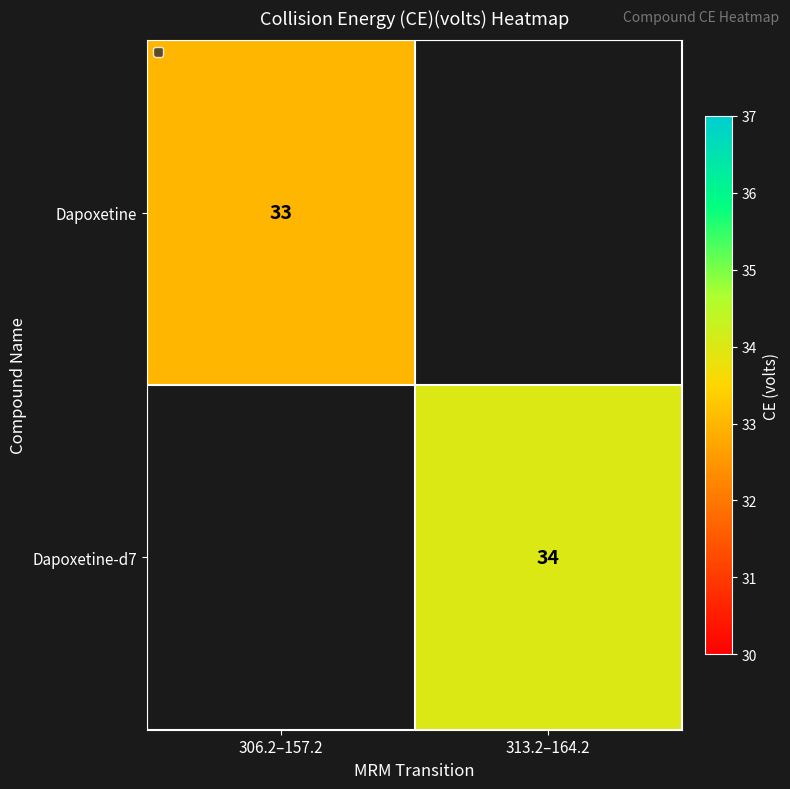

Which category has the highest value across all series?

313.2–164.2